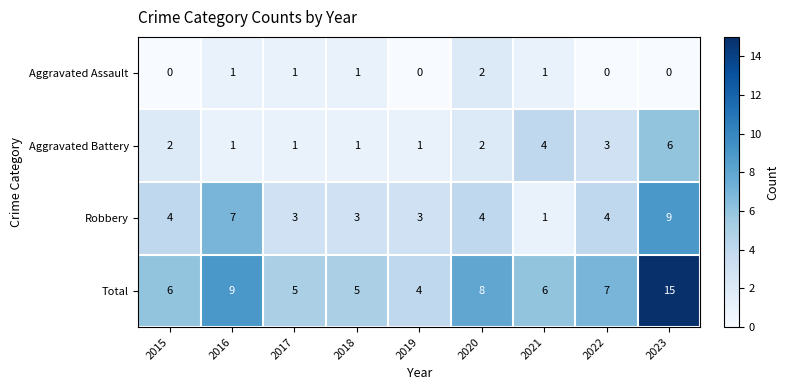

At which category is the sum across all series the highest?

2023